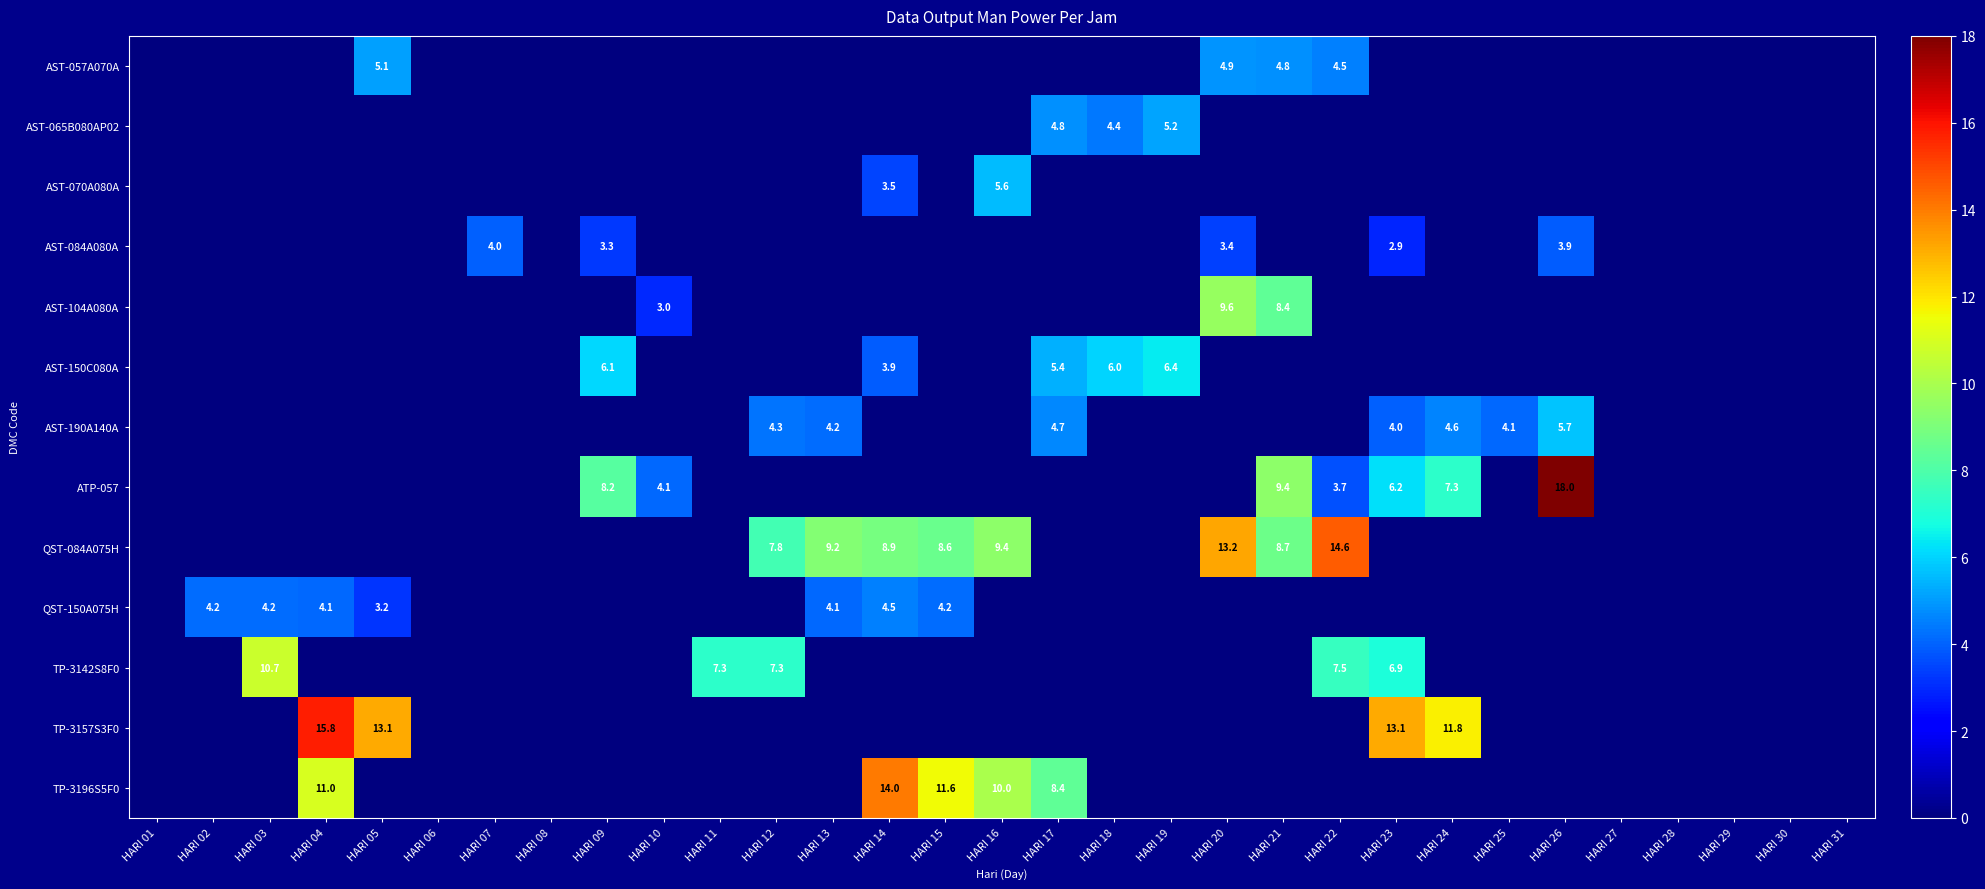

Which series changed the most between HARI 21 and HARI 26?

QST-084A075H